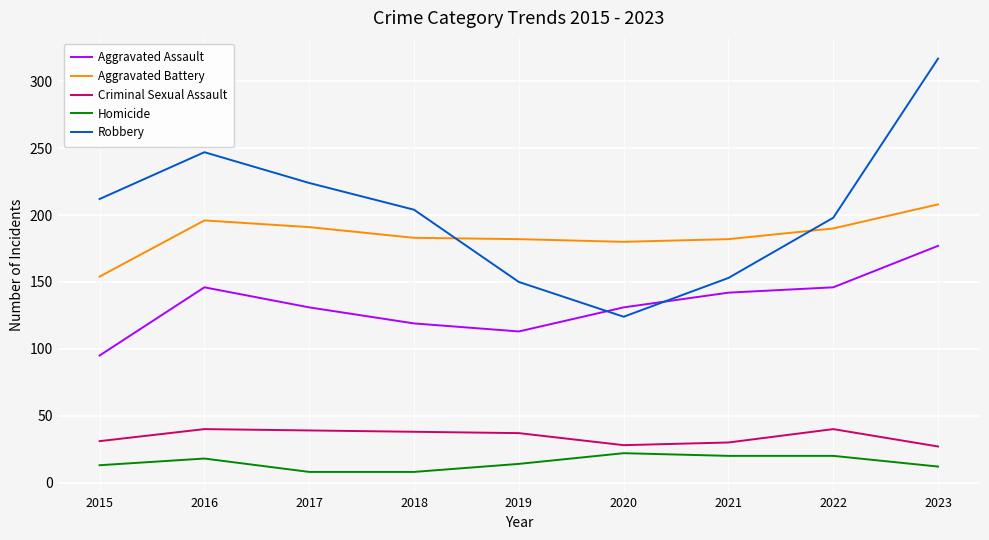

Is it true that Criminal Sexual Assault equals 28 at 2020?

True